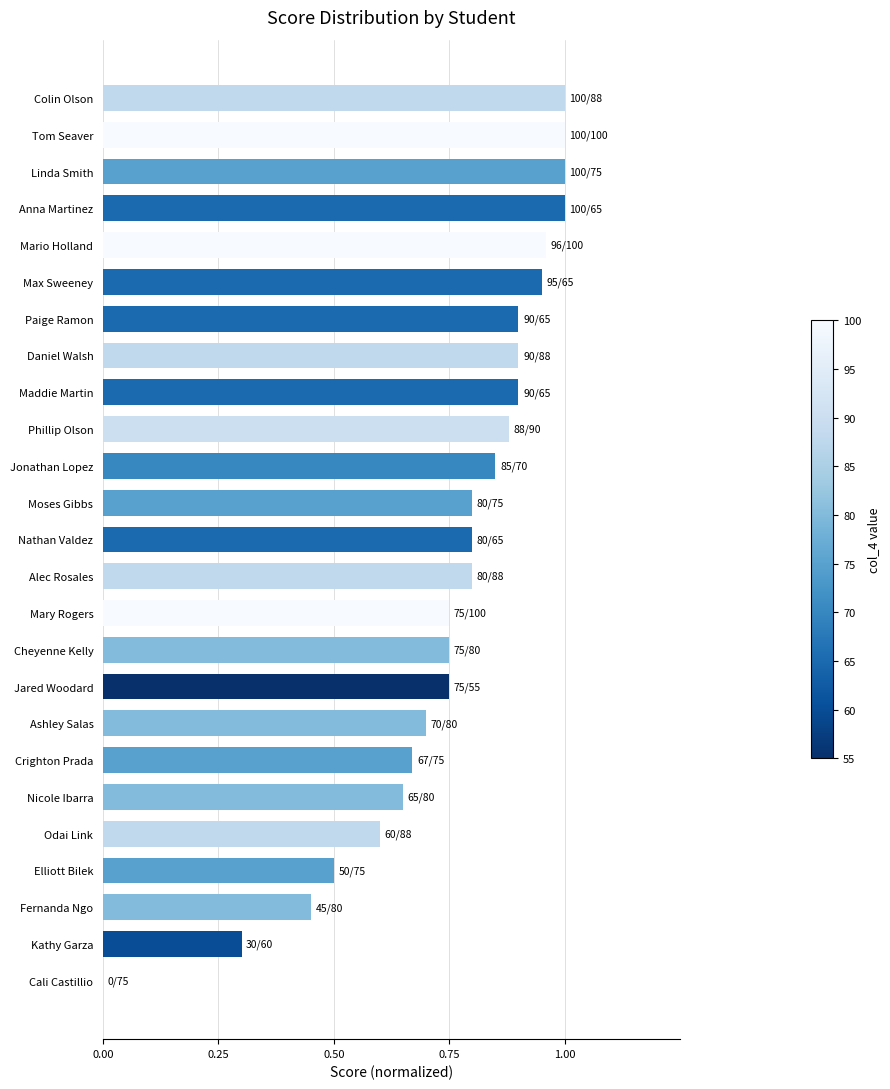

Approximately how many times larger is the value at Kathy Garza compared to Colin Olson?

0.3